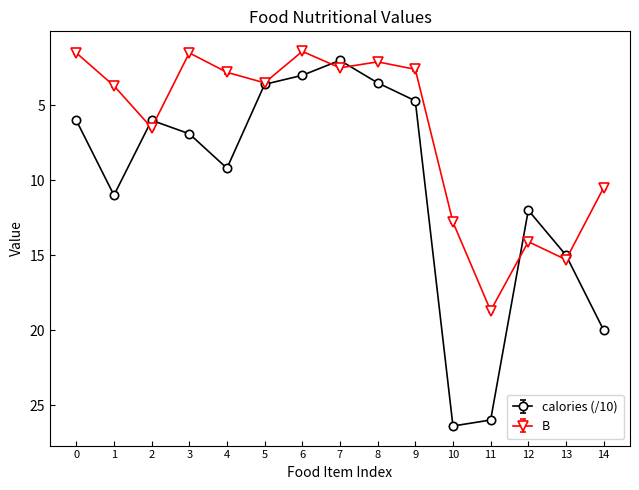

Which label corresponds to the largest value in the chart?

10